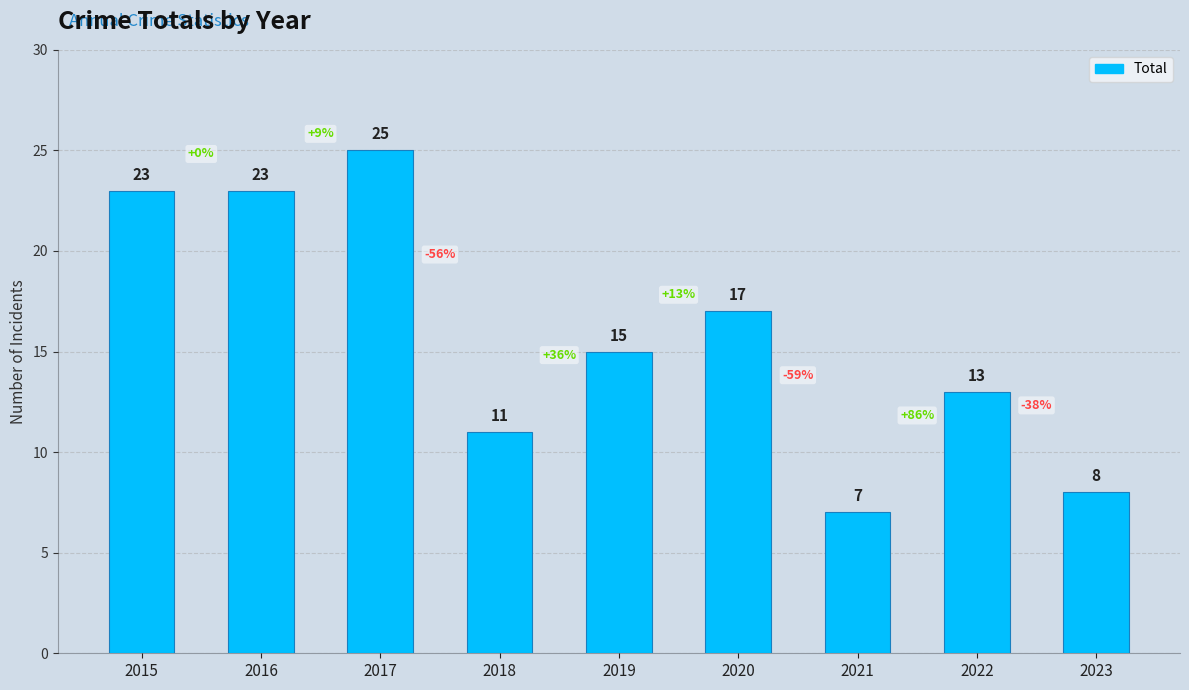

Which has a higher value, 2019 or 2022?

2019